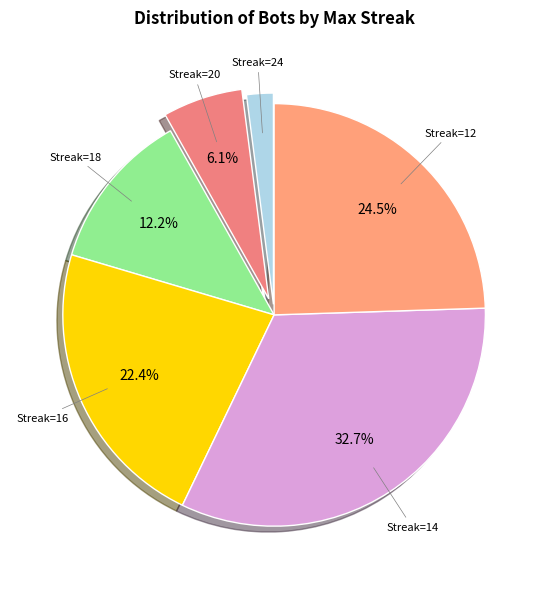

To the nearest percent, what is the difference between the largest and smallest slice percentages?

31%